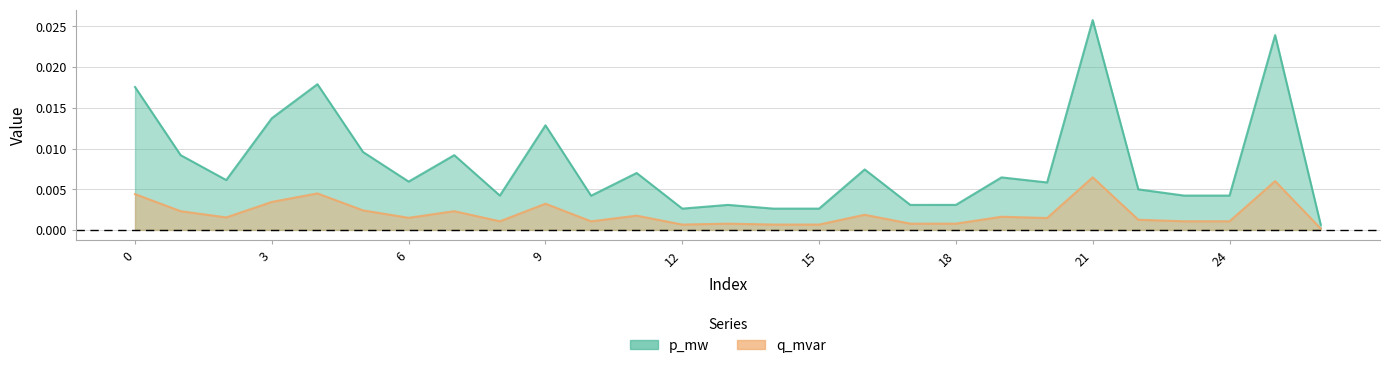

List the labels in order of p_mw value, smallest first.

26, 14, 15, 12, 17, 13, 18, 10, 24, 23, 8, 22, 20, 6, 2, 19, 11, 16, 1, 7, 5, 9, 3, 0, 4, 25, 21